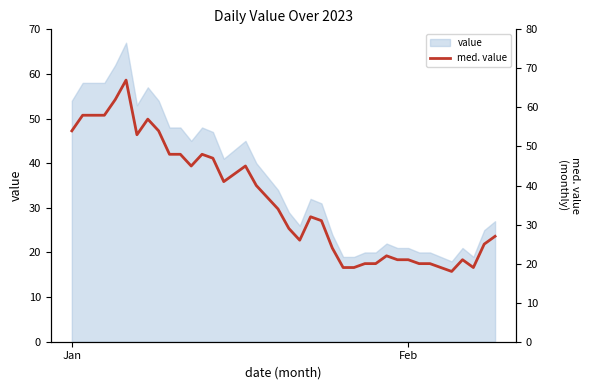

What is the value of the 29th point from the left?

20